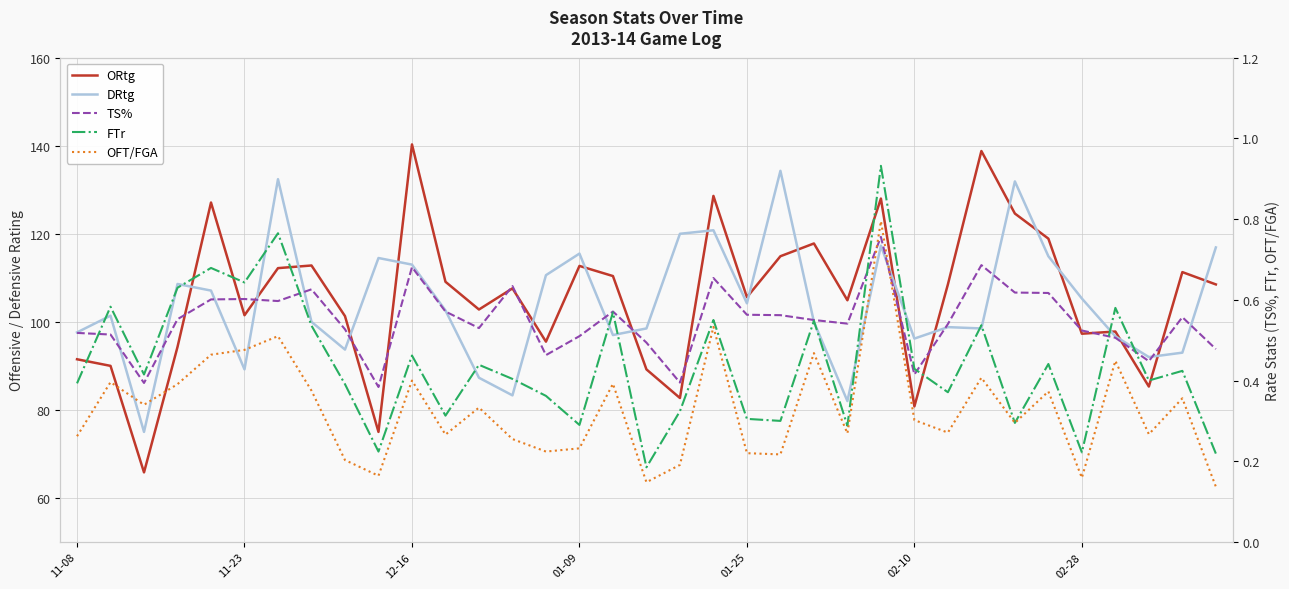

Does the chart have visible grid lines?

Yes